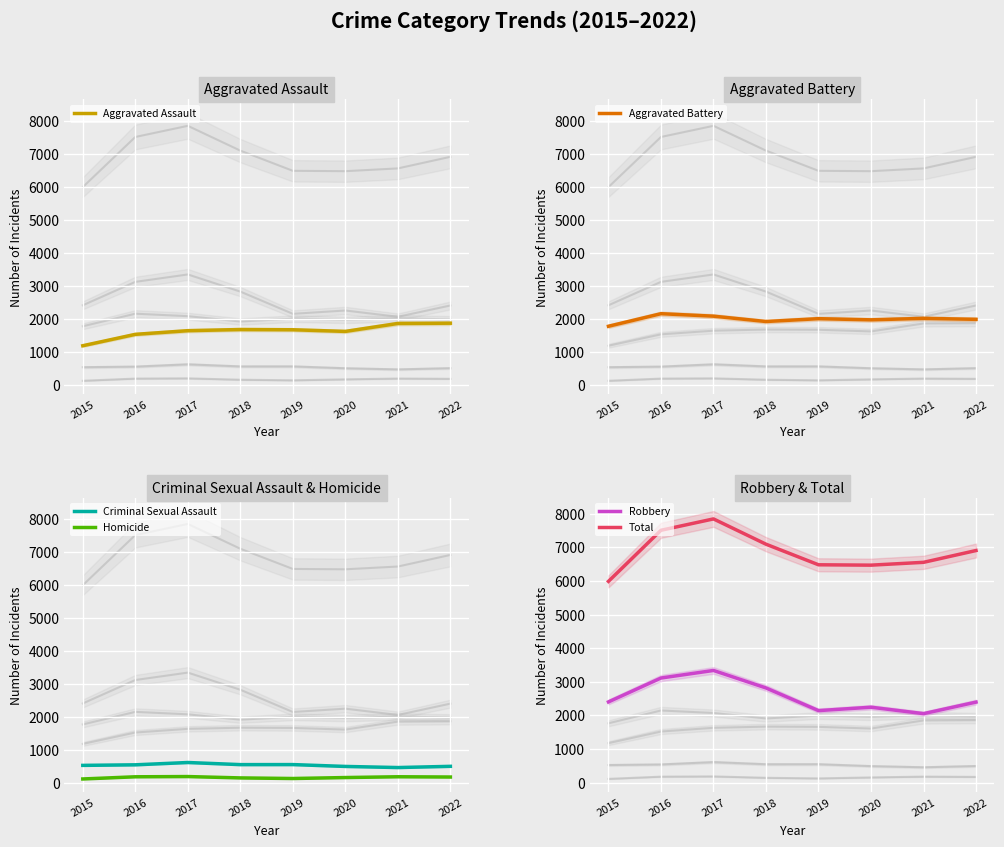

How many data points in Aggravated Assault are above 1661?

3